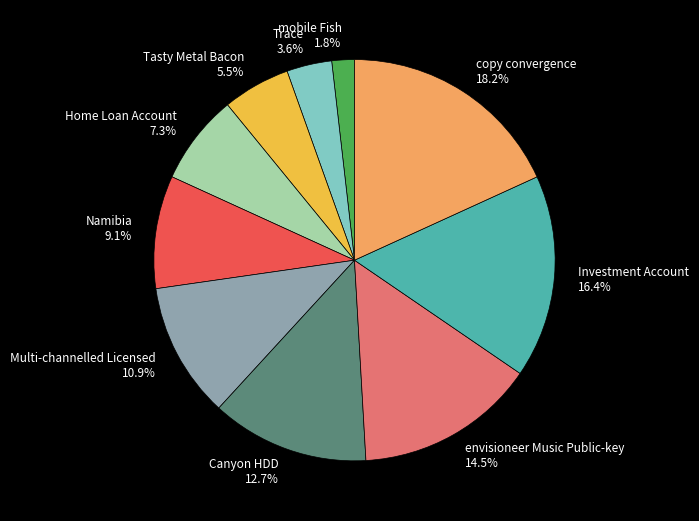

Which slice is the smallest?

mobile Fish